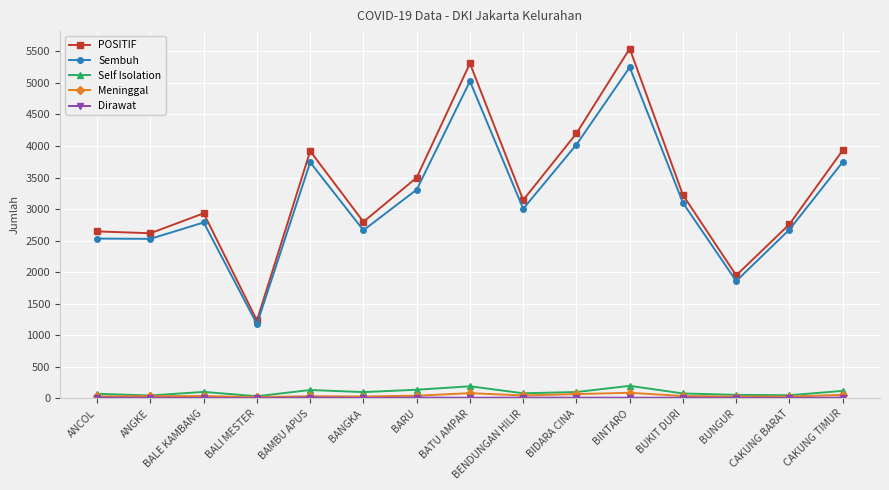

Is the value of POSITIF at BAMBU APUS greater than the value of Meninggal at BENDUNGAN HILIR?

Yes